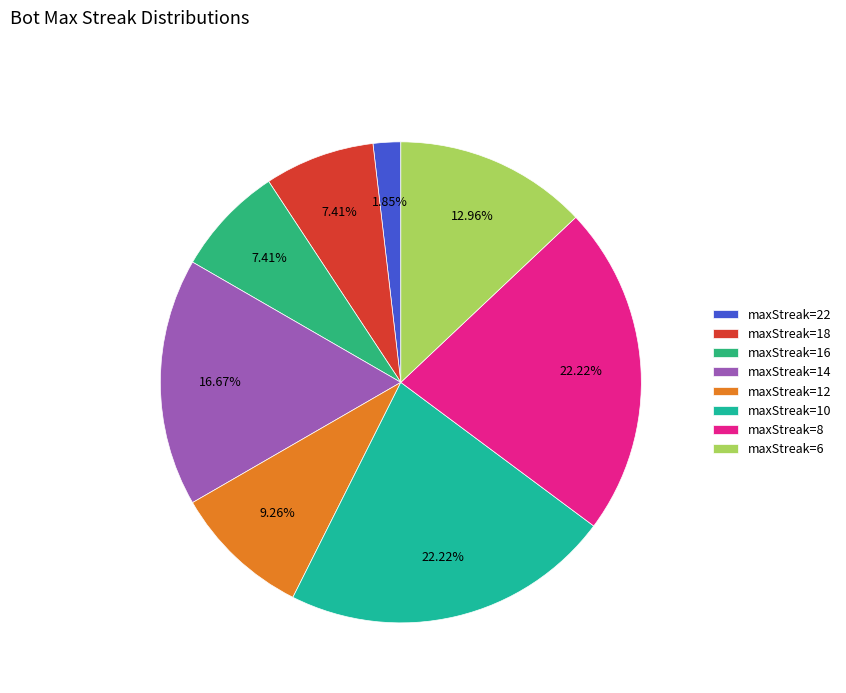

How many segments does this pie chart have?

8